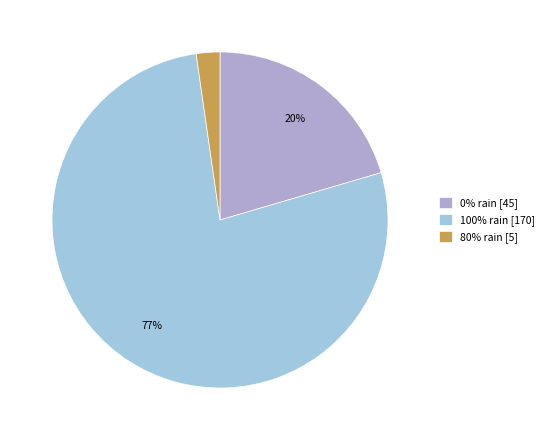

Count the number of slices in the pie.

3